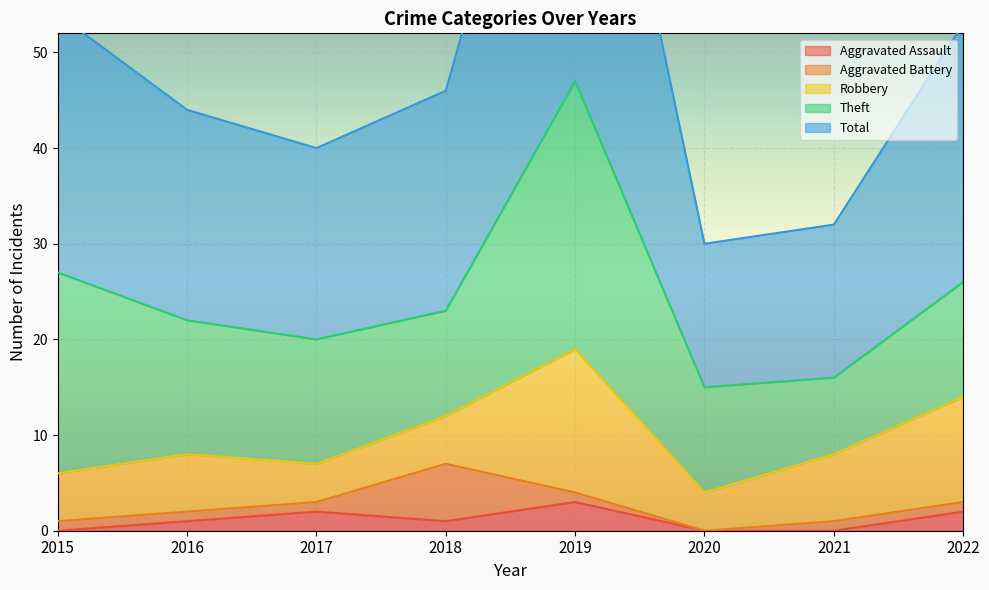

Rank the series at 2016 from highest to lowest value.

Total, Theft, Robbery, Aggravated Assault, Aggravated Battery